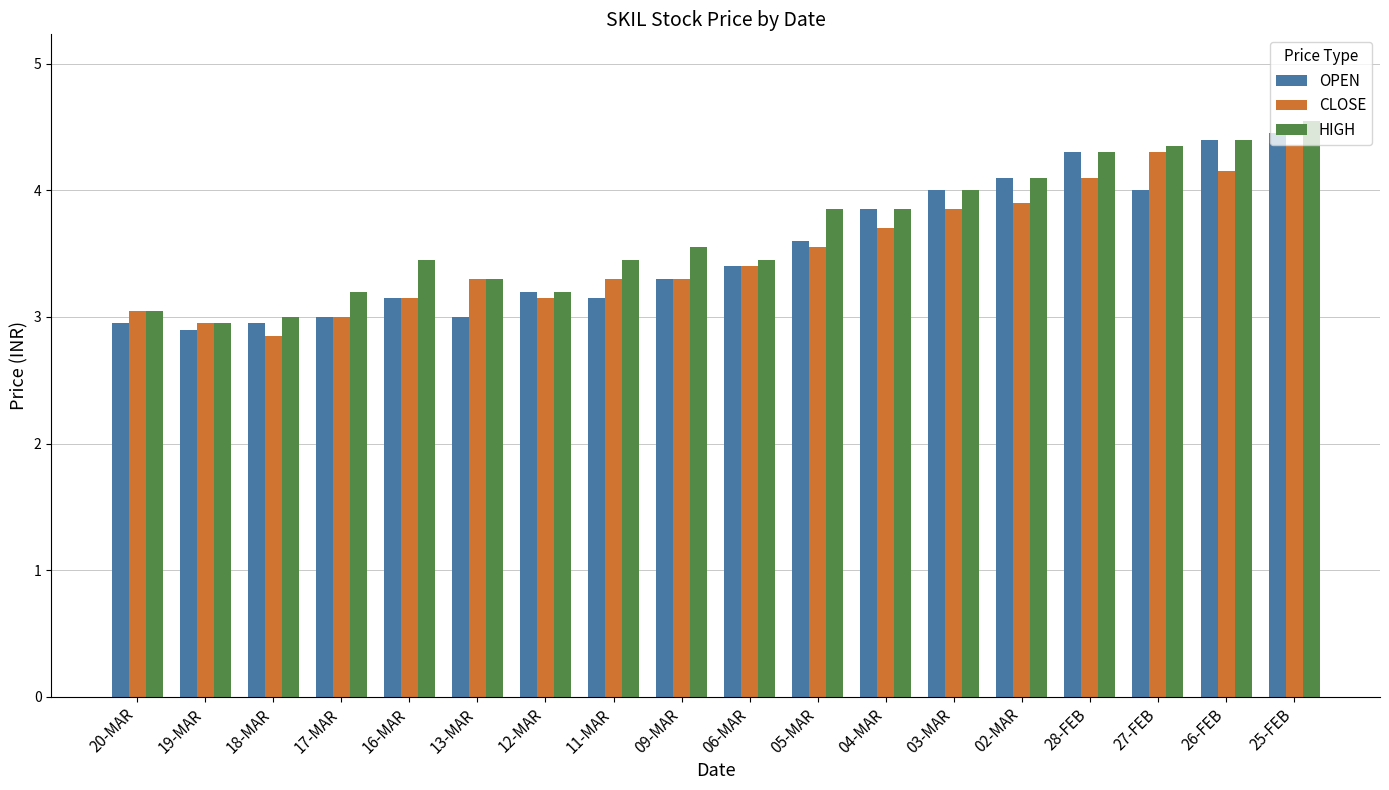

What is the smallest value displayed?

2.9